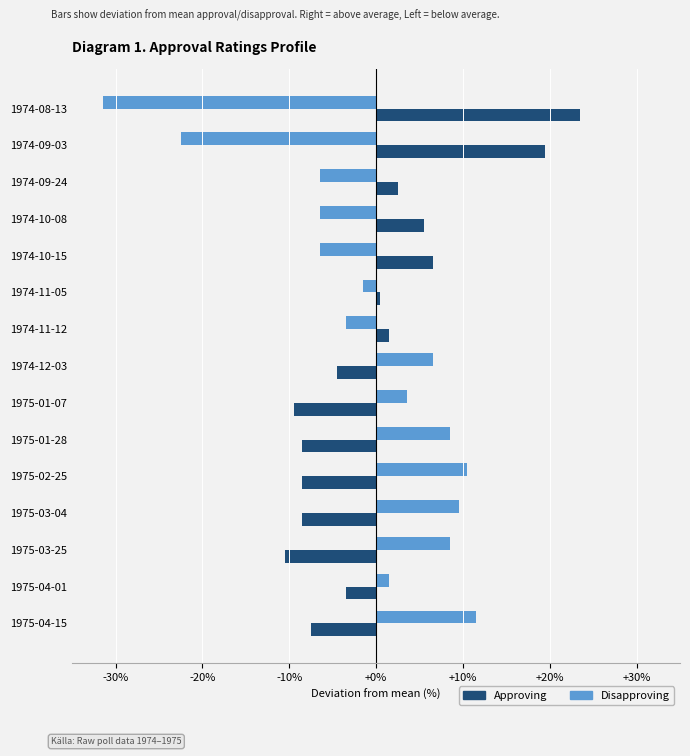

Which series has the largest range (max minus min)?

Disapproving